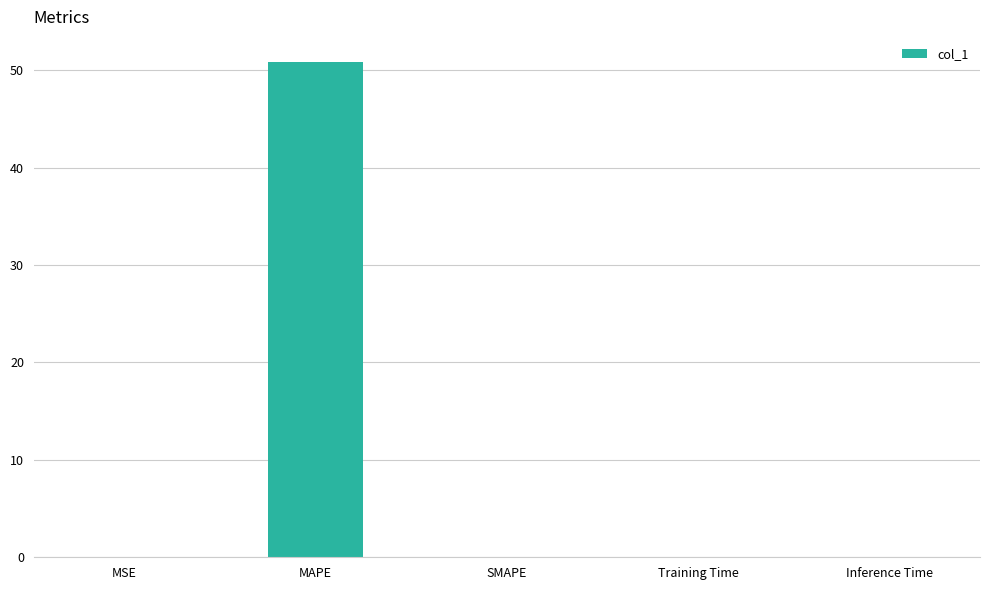

What is the sum of all values?

50.9